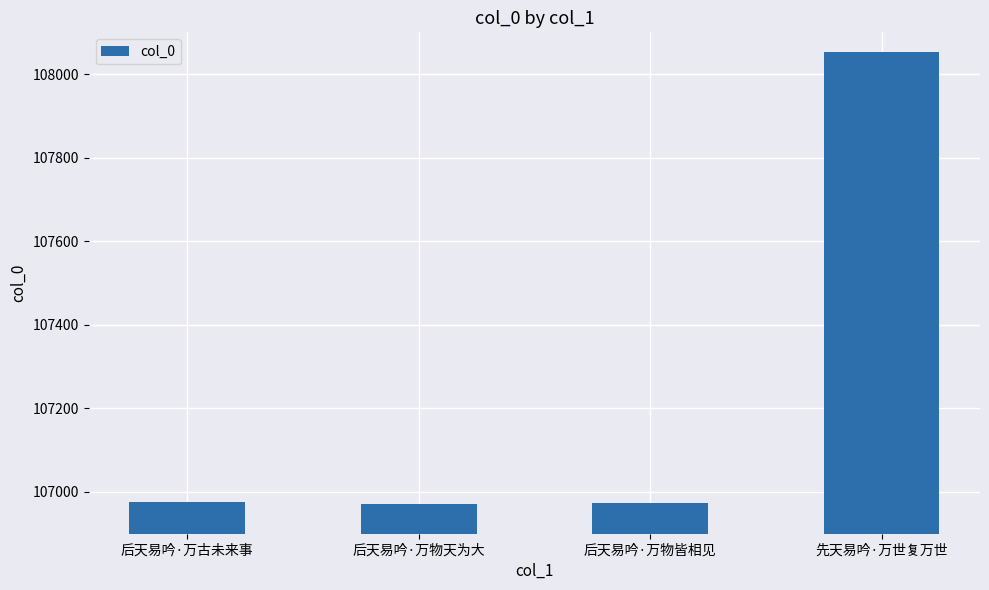

What is the maximum value shown in the chart?

108054